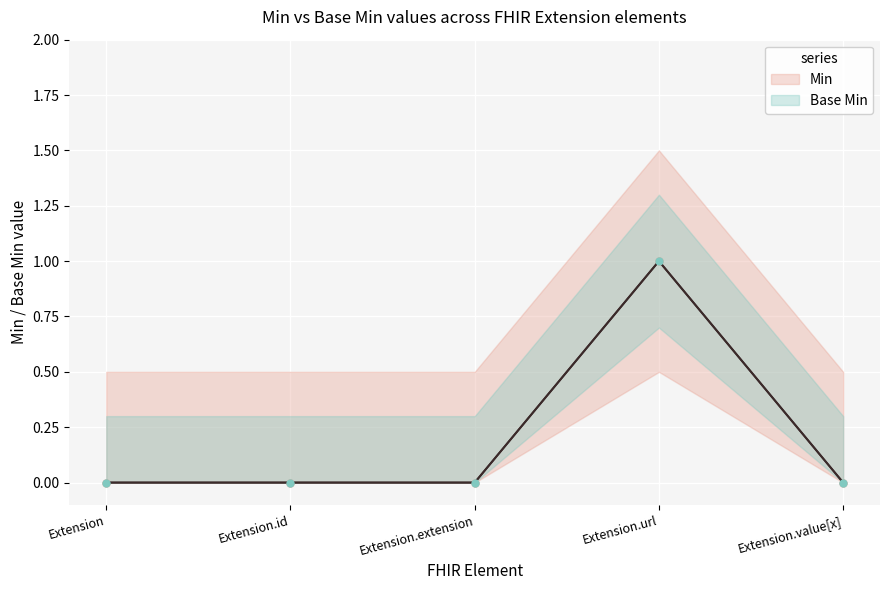

The Base Min (line) series shows 0 at Extension.id. True or false?

False